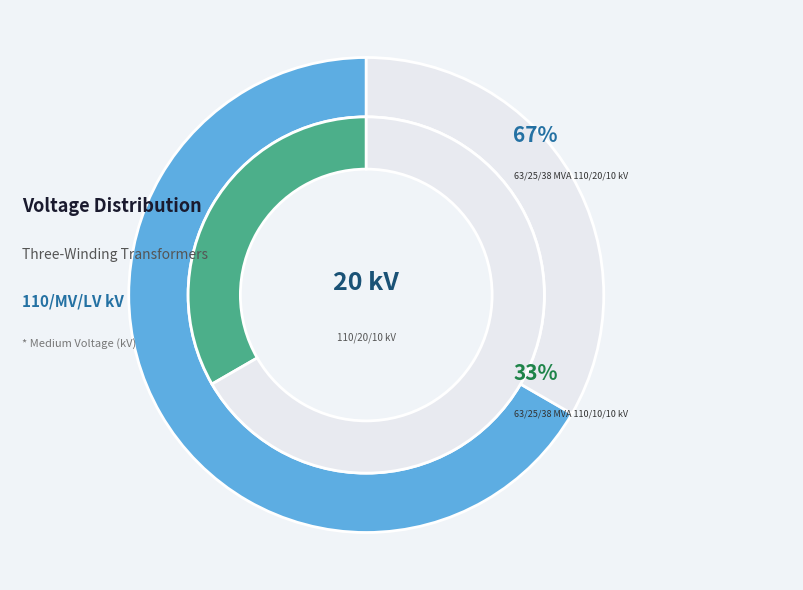

How much of the chart is everything except 63/25/38 MVA 110/20/10 kV?

33.3%